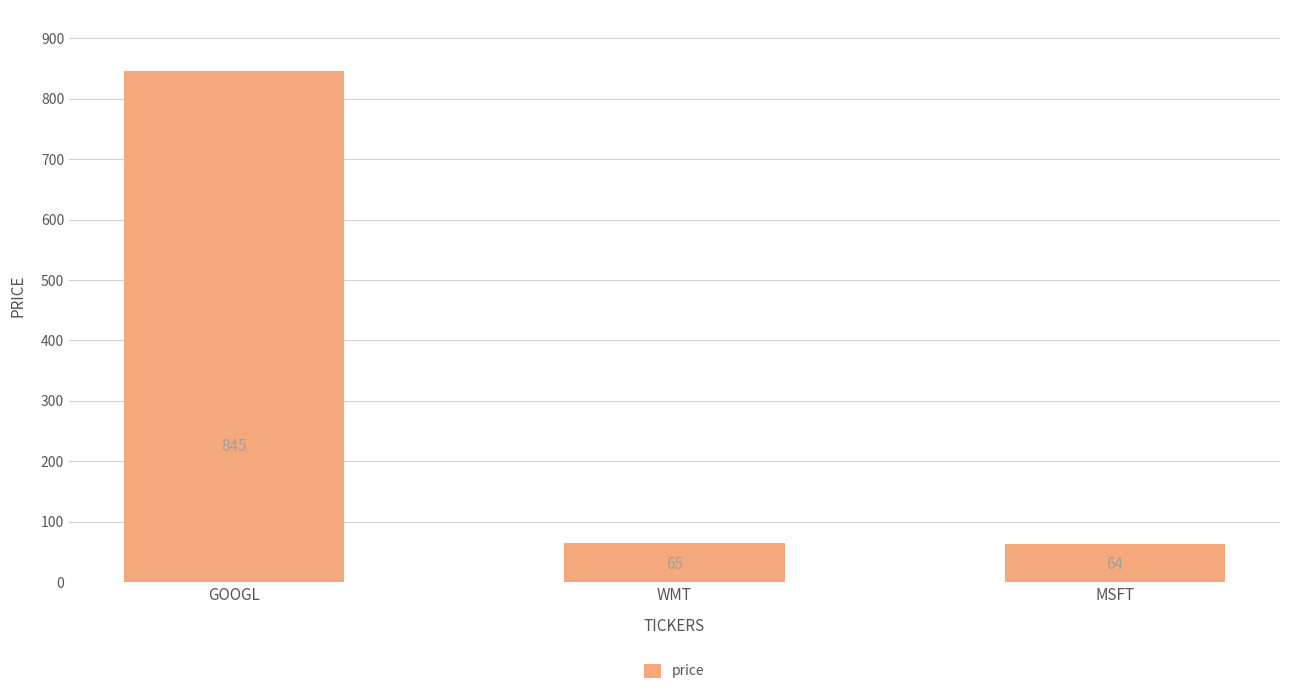

Which category has the highest value across all series?

GOOGL